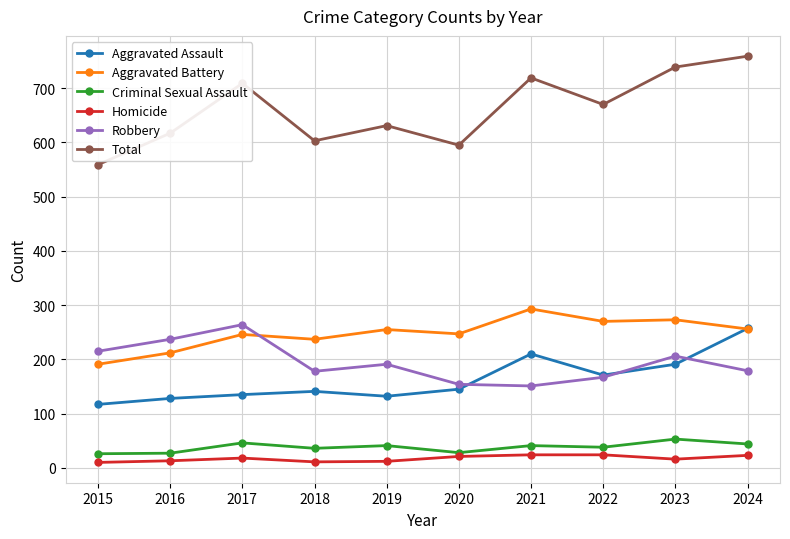

What is the maximum value for Homicide?

24